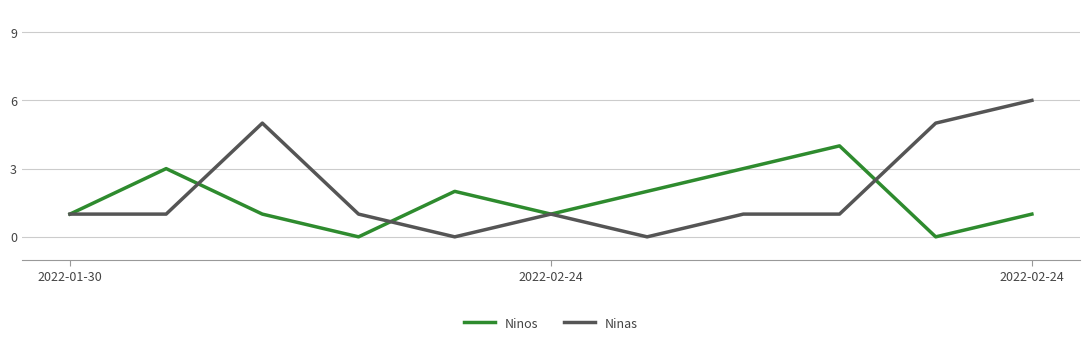

List the series in order of their peak value, highest first.

Ninas, Ninos